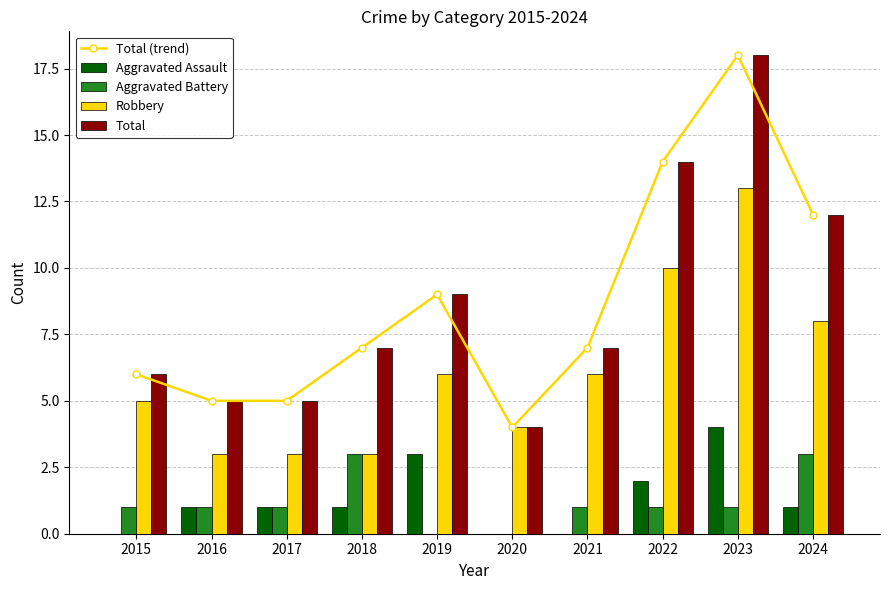

What is the difference between the second highest and second lowest values in the Total (trend) series?

9